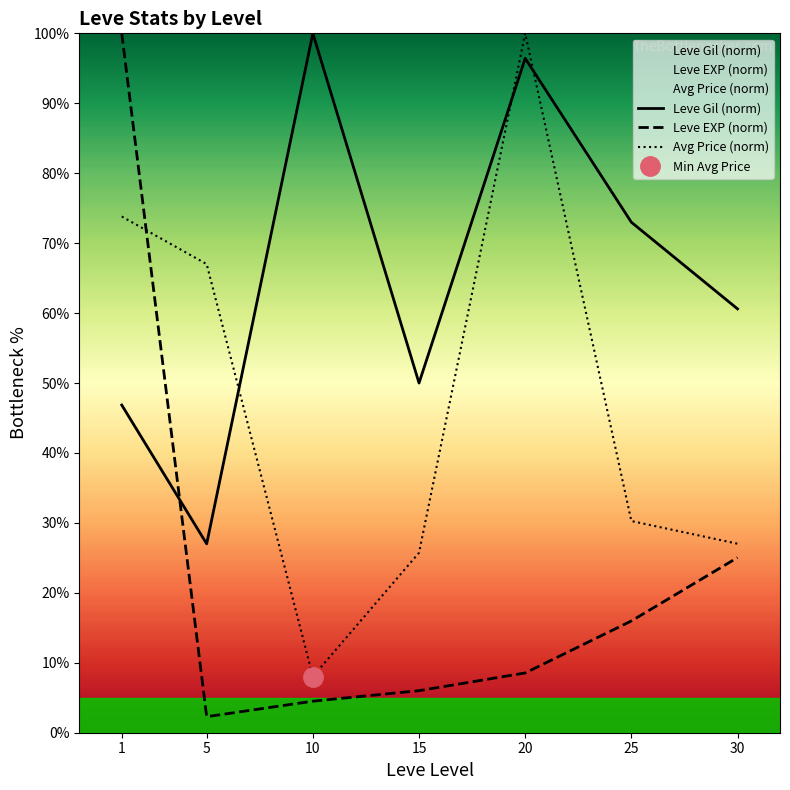

How many lines are shown in the chart?

3